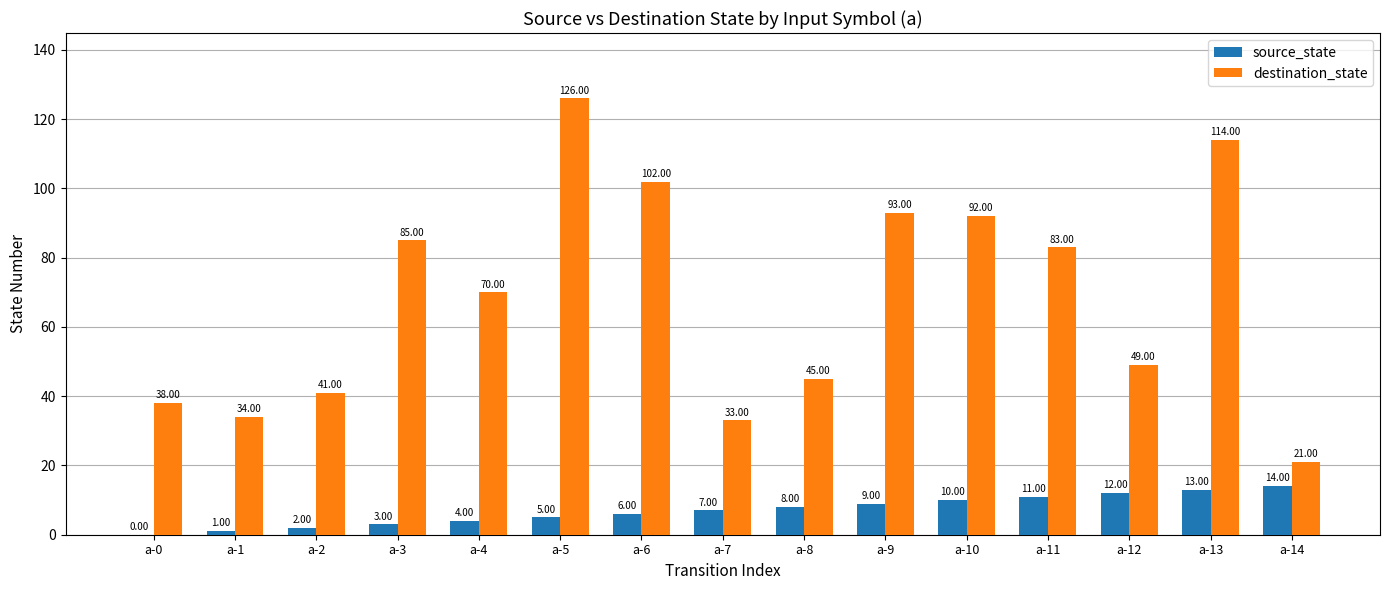

The value of destination_state at a-10 is 92. True or false?

True